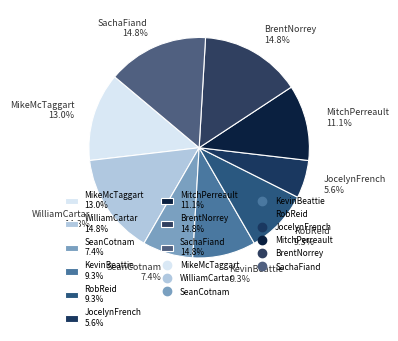

To the nearest percent, what is the combined percentage of WilliamCartar and SeanCotnam?

22%